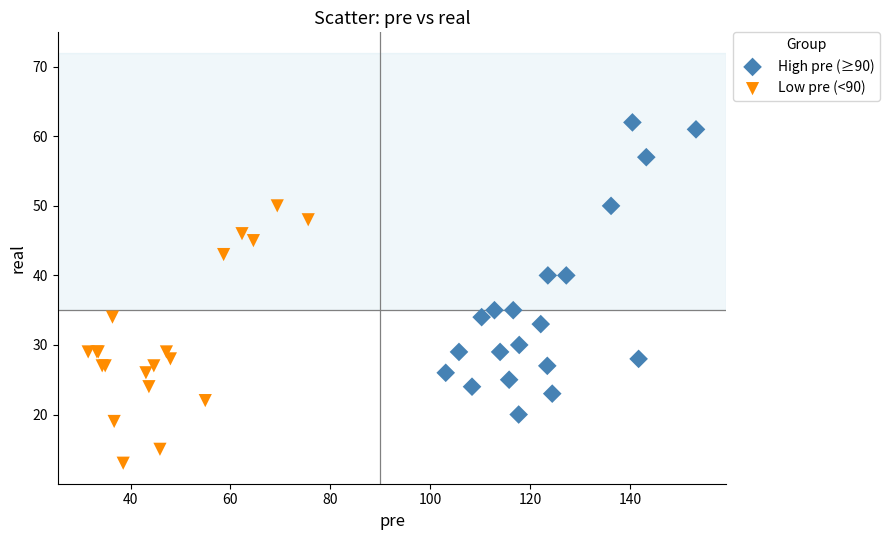

Which series has the widest spread of Y values?

High pre (≥90)